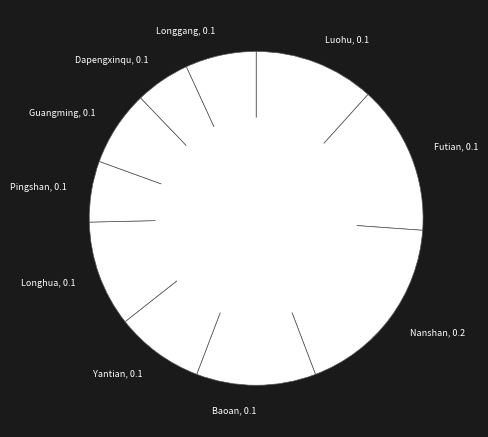

Does any single category account for the majority?

No